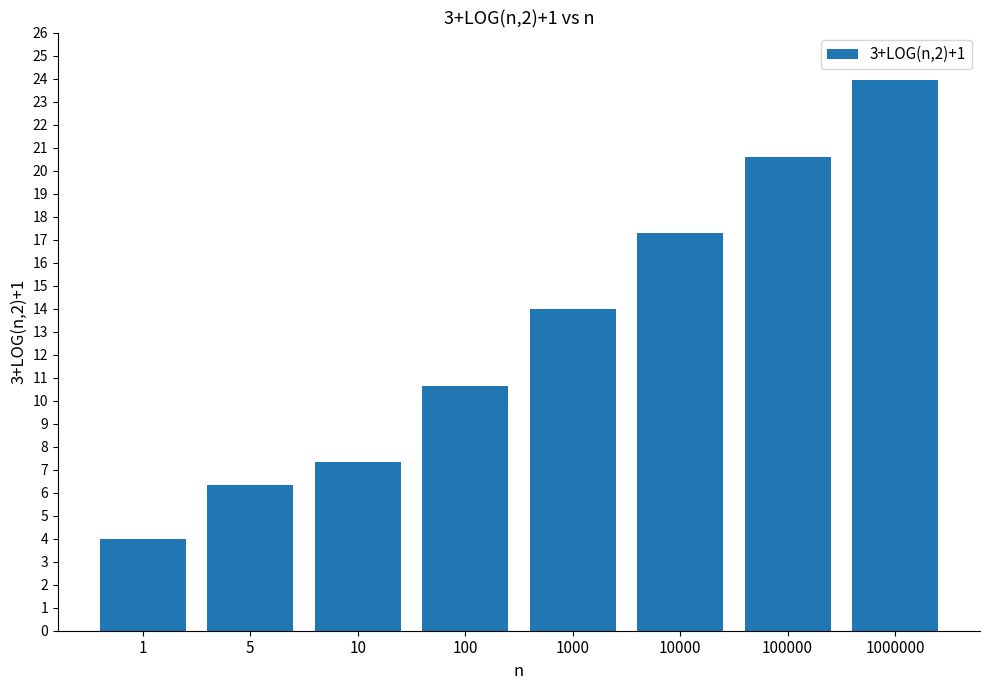

What is the average value?

13.0